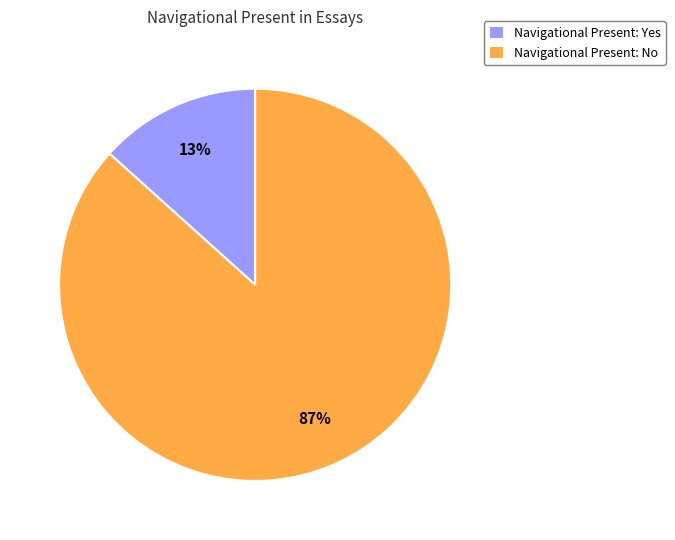

How many segments does this pie chart have?

2